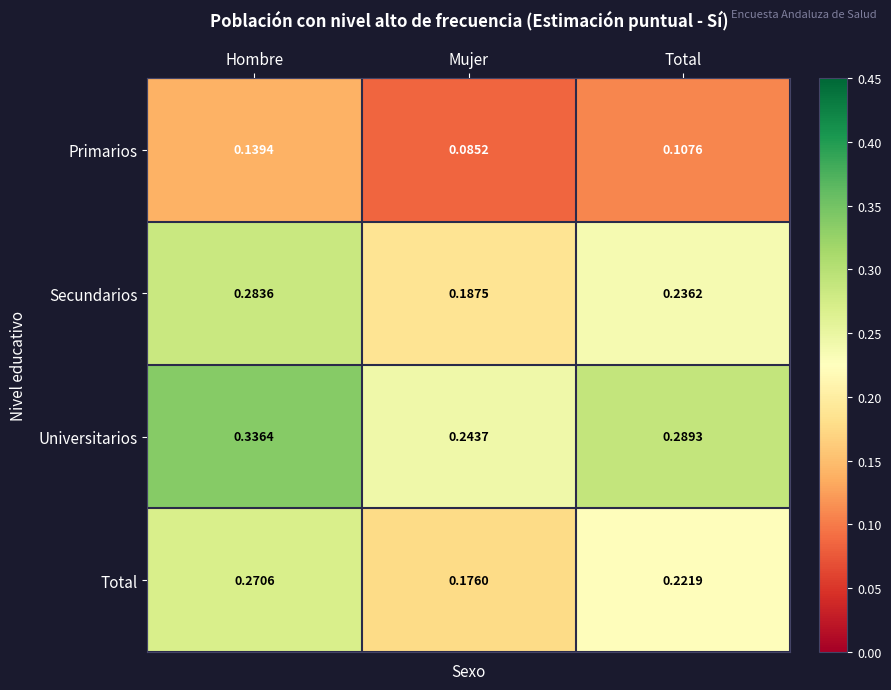

Which series has the largest total across all categories?

Universitarios